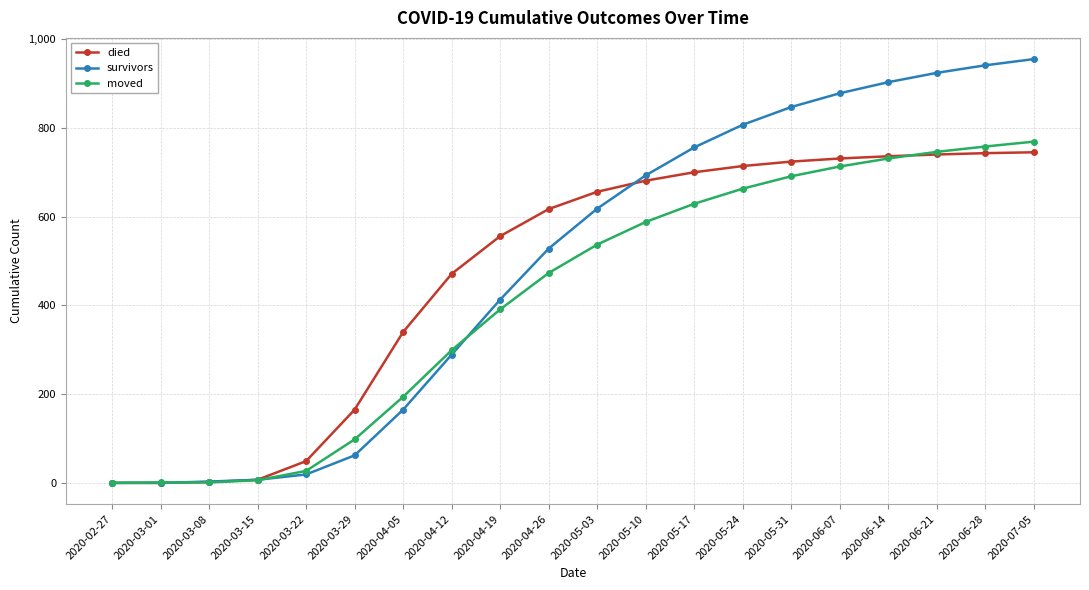

What is the highest value of the survivors series?

955